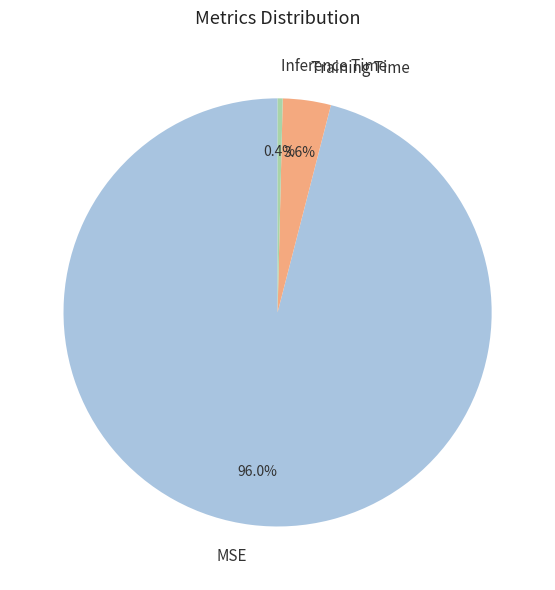

Rank the categories by value from lowest to highest.

Inference Time, Training Time, MSE